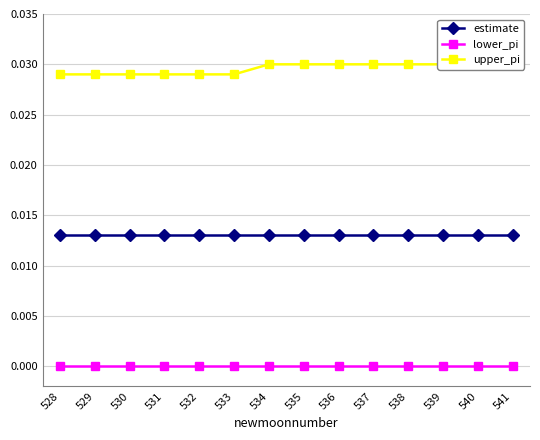

True or false: estimate has more than 0 points higher than both neighbors.

False